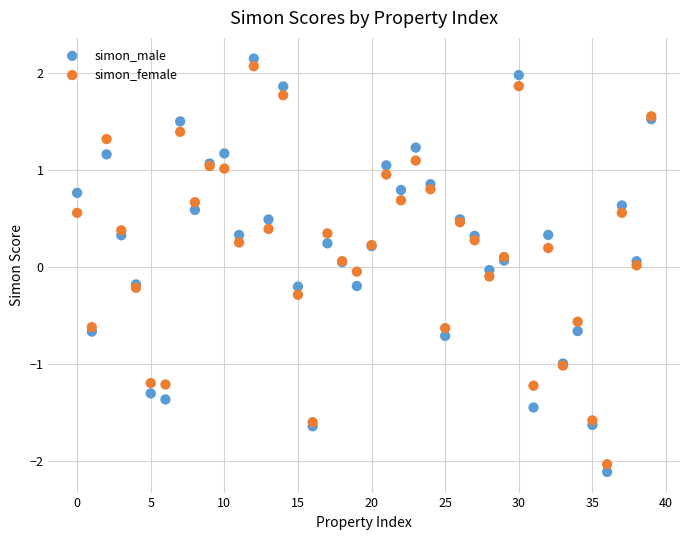

Which series has the largest Y range (max minus min)?

simon_male